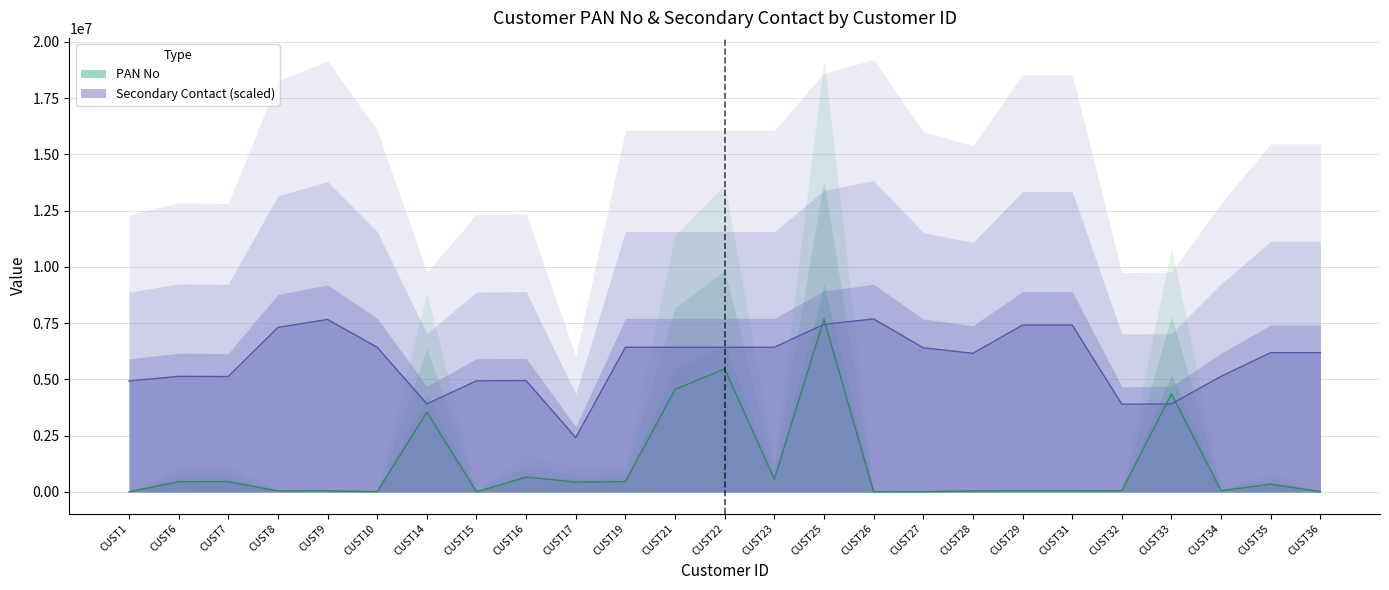

How many times do Secondary Contact and PAN No cross each other?

4